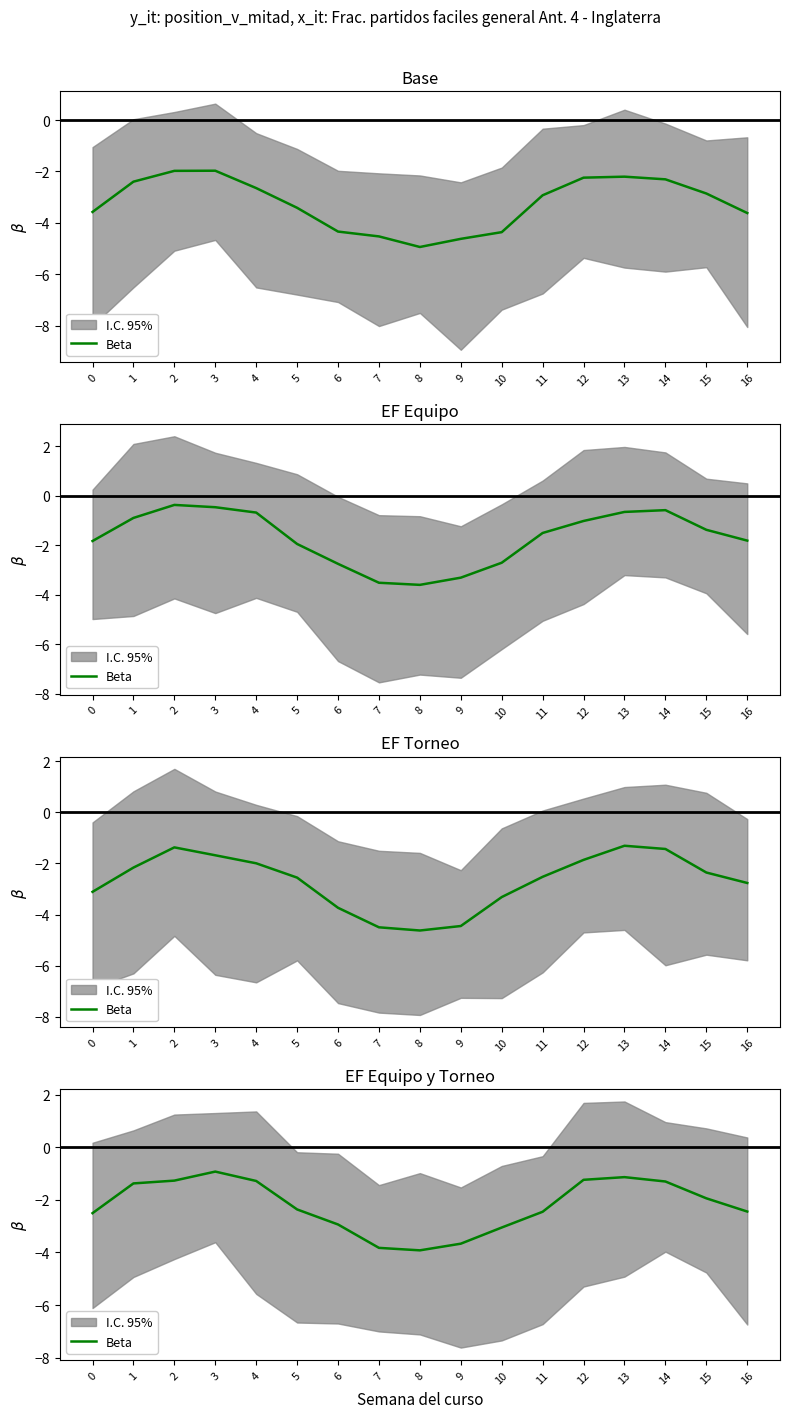

Is it true that the value at 10 is -3.1?

True